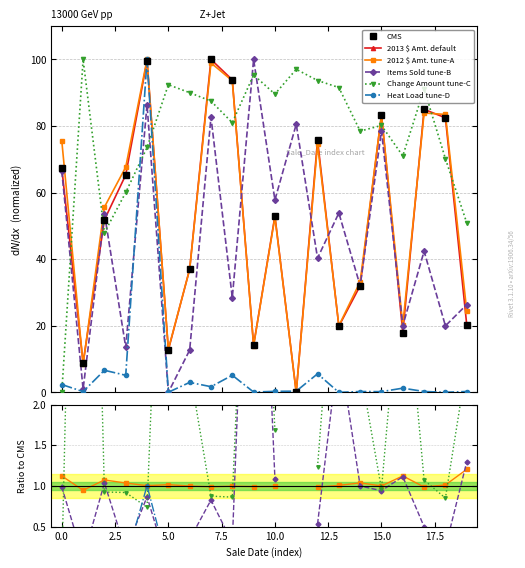

What is the label of the 10th point from the right?

10